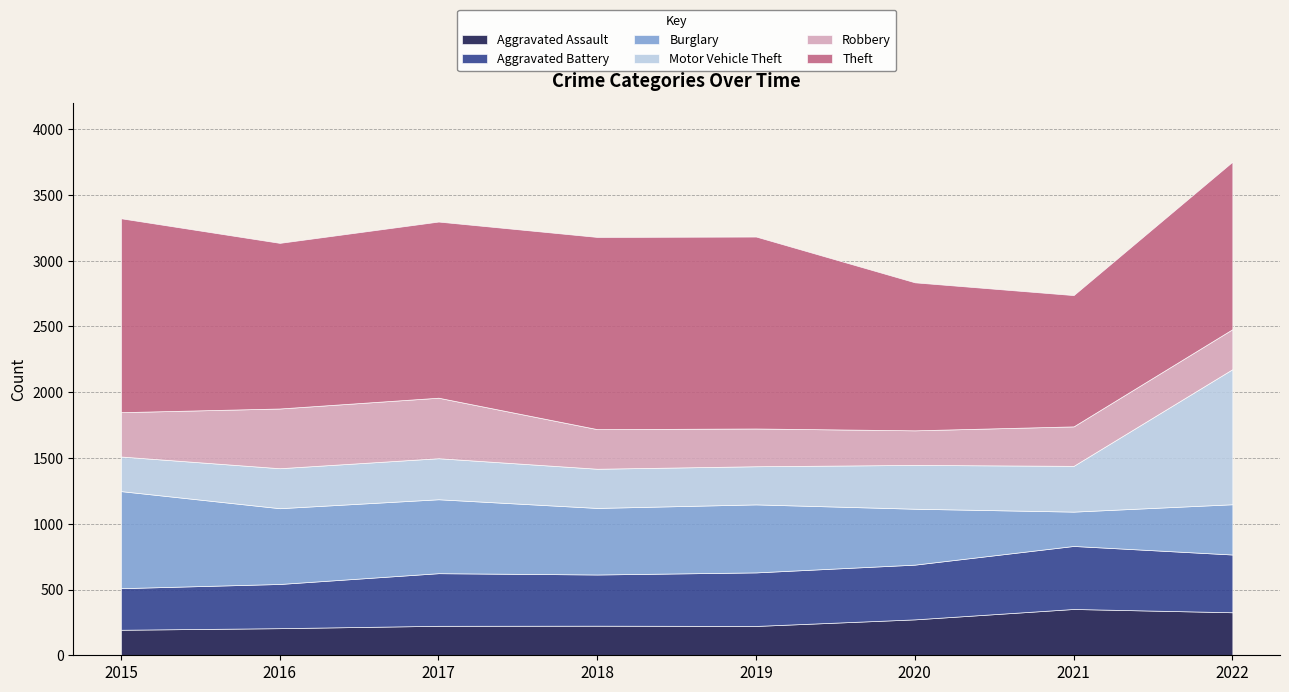

True or false: Aggravated Battery has a value of 233 at 2021.

False